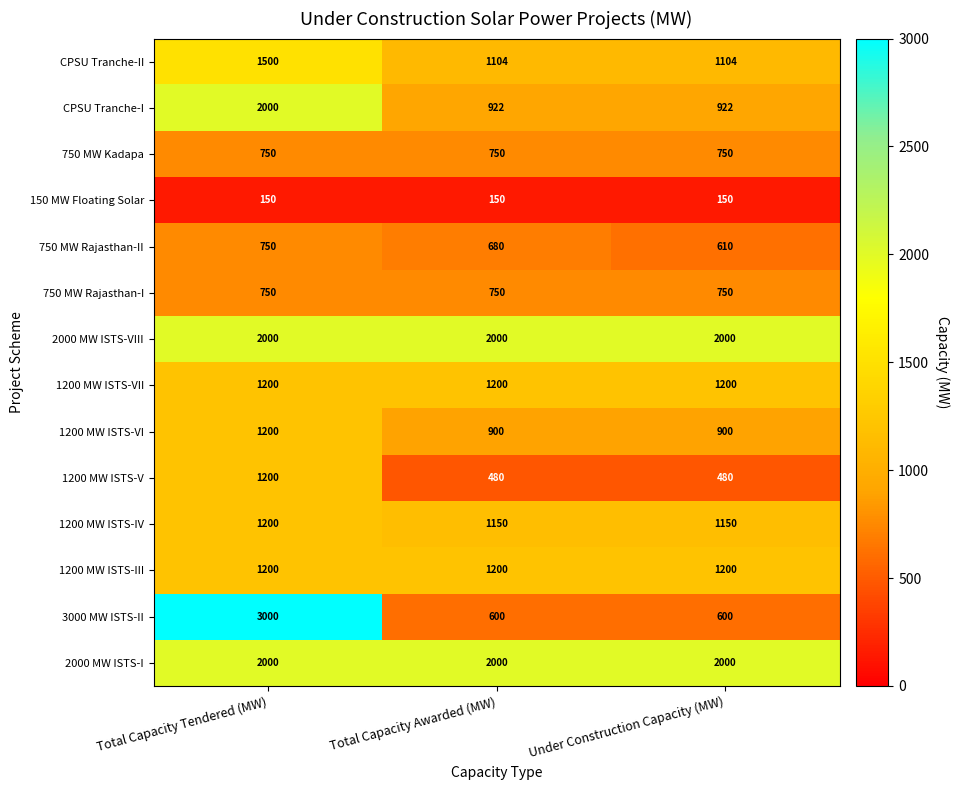

What is the sum of the CPSU Tranche-I values at Total Capacity Tendered (MW) and Under Construction Capacity (MW)?

2922